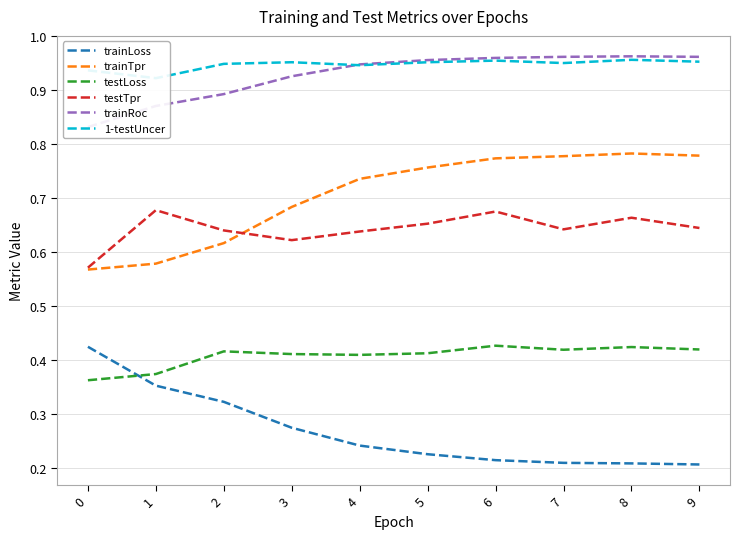

Which series changed the most between 4 and 8?

trainTpr